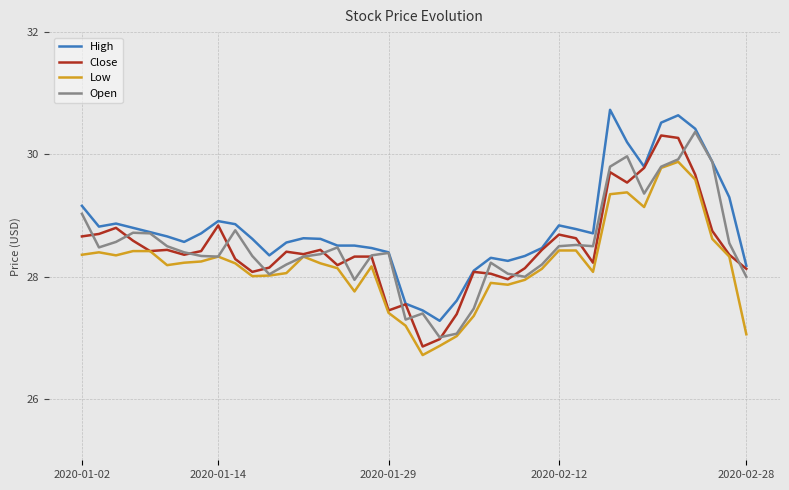

What is the lowest value of the Open series?

27.0